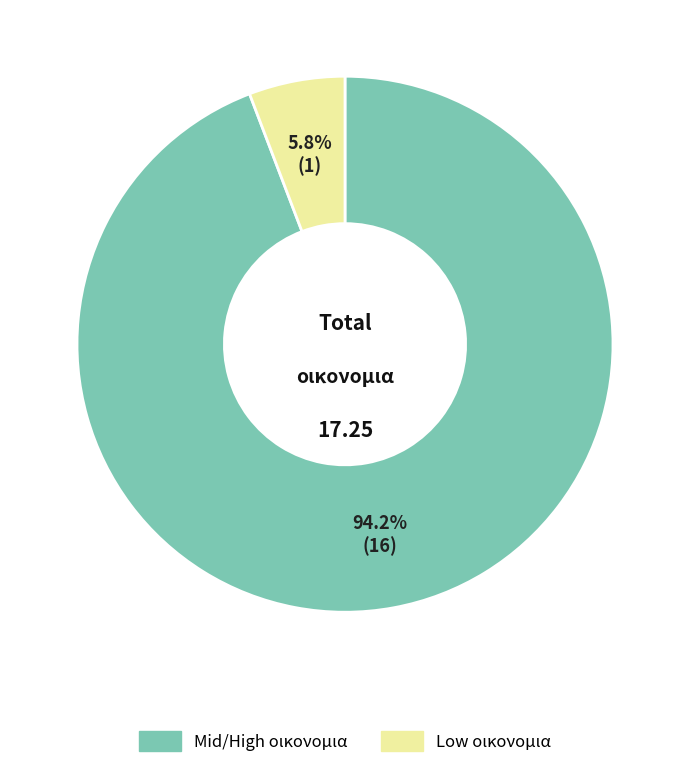

Does any single category account for the majority?

Yes